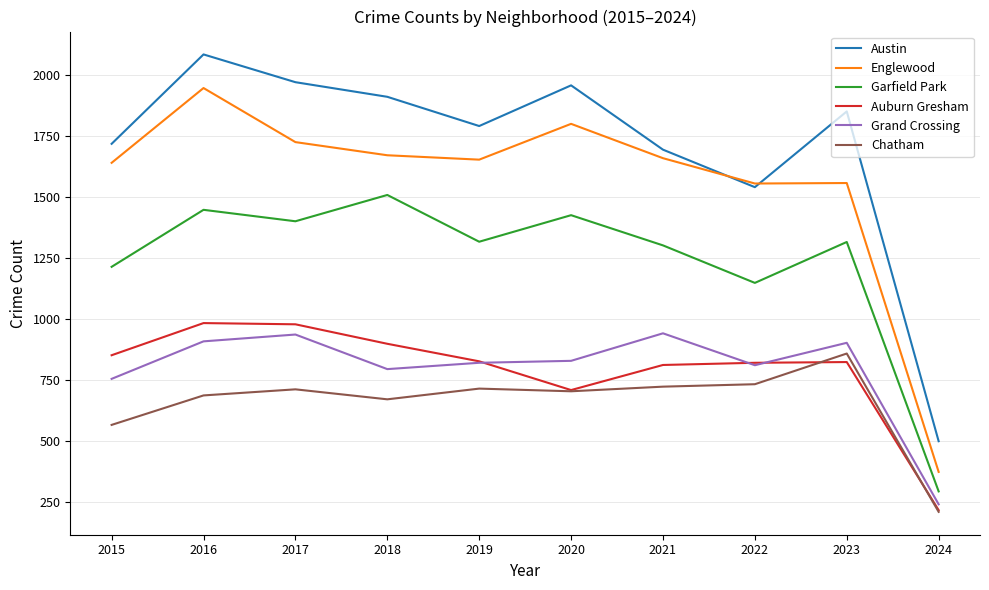

What is the difference between the highest and lowest values at 2017?

1261